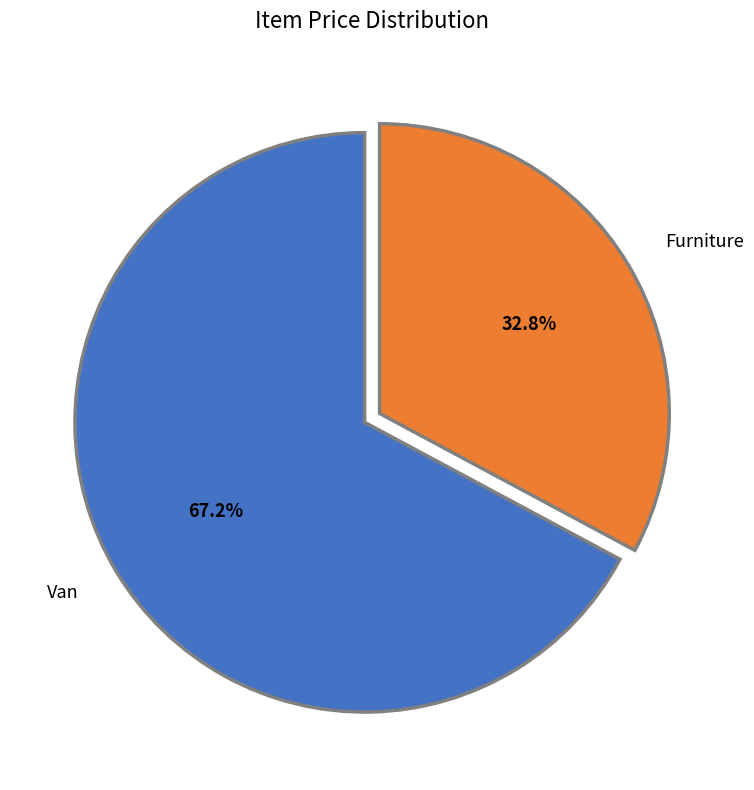

Rank the categories by value from lowest to highest.

Furniture, Van